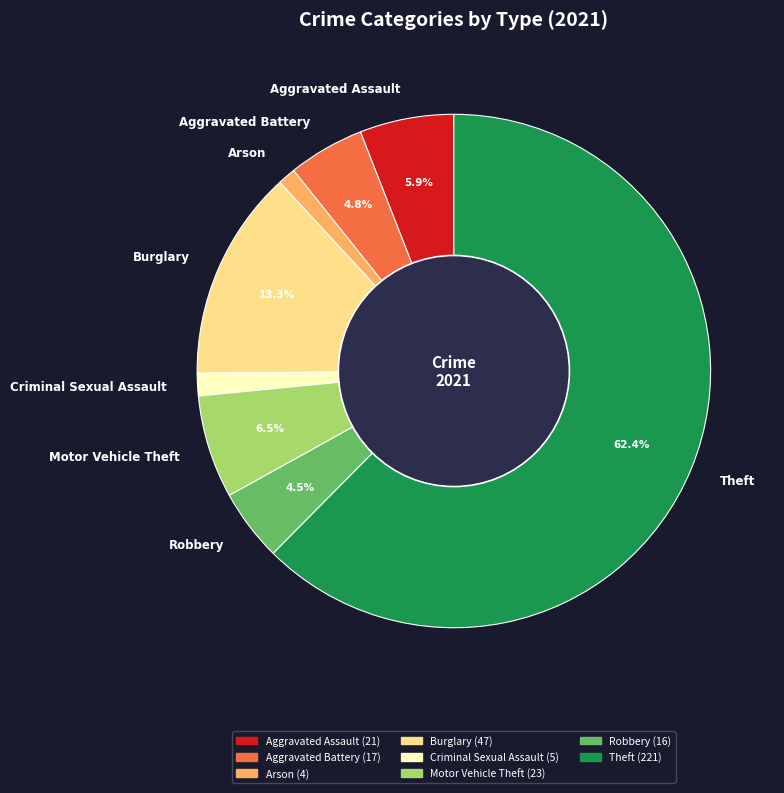

Which has a higher value, Theft or Criminal Sexual Assault?

Theft